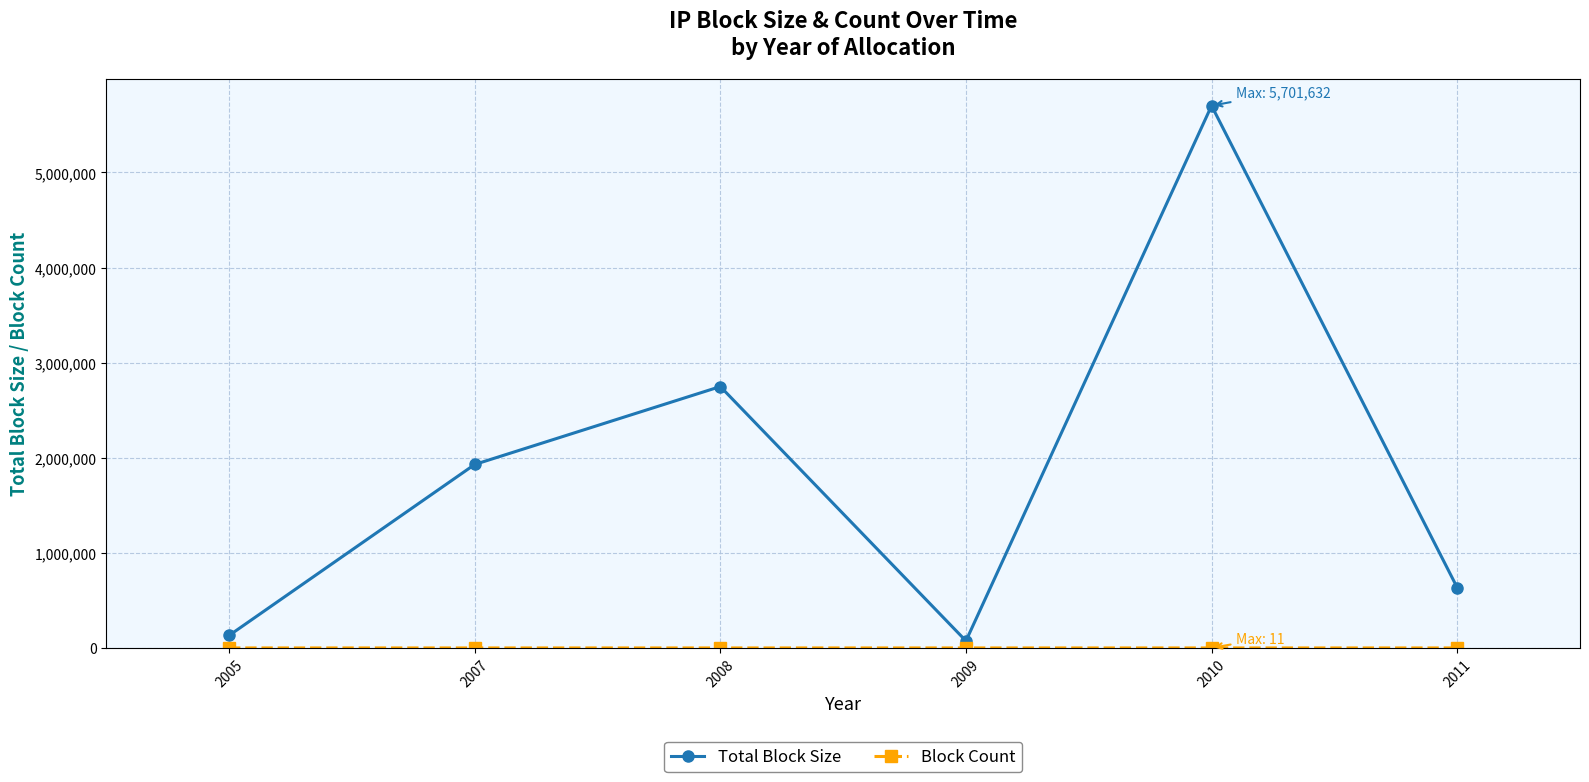

Between 2008 and 2010, which series saw the biggest shift?

Total Block Size